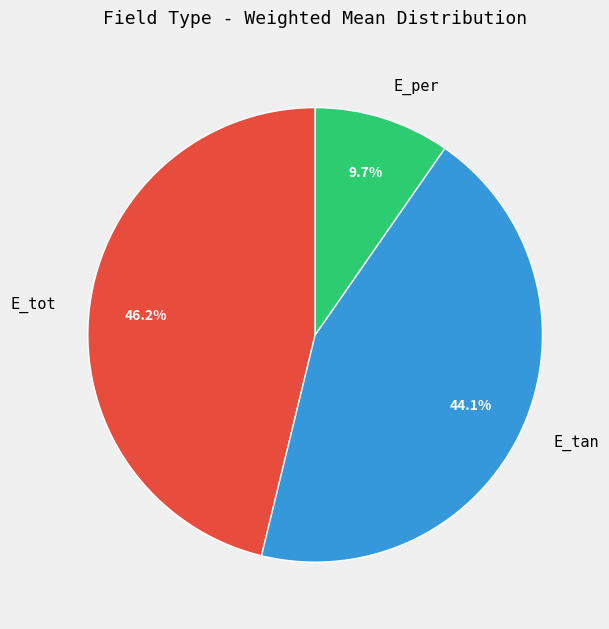

To the nearest percent, what percentage of the pie is E_tan?

44%